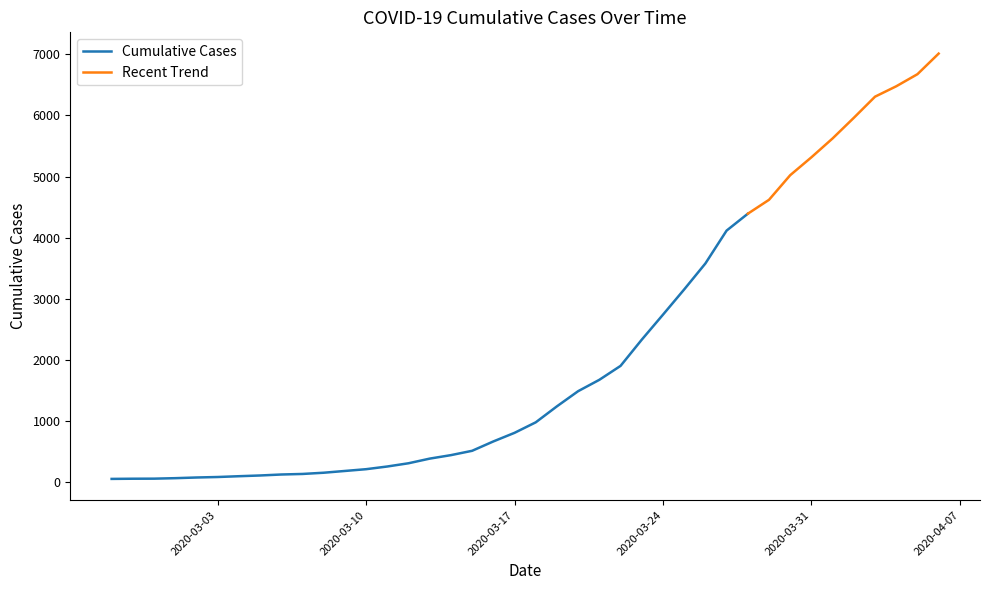

Reading right to left, extract all data points from this chart.

7013	6676	6478	6308	5962	5625	5316	5023	4620	4392	4116	3578	3153	2740	2331	1902	1674	1488	1240	978	806	665	512	441	384	308	255	211	182	153	133	124	108	96	83	75	64	56	55	52